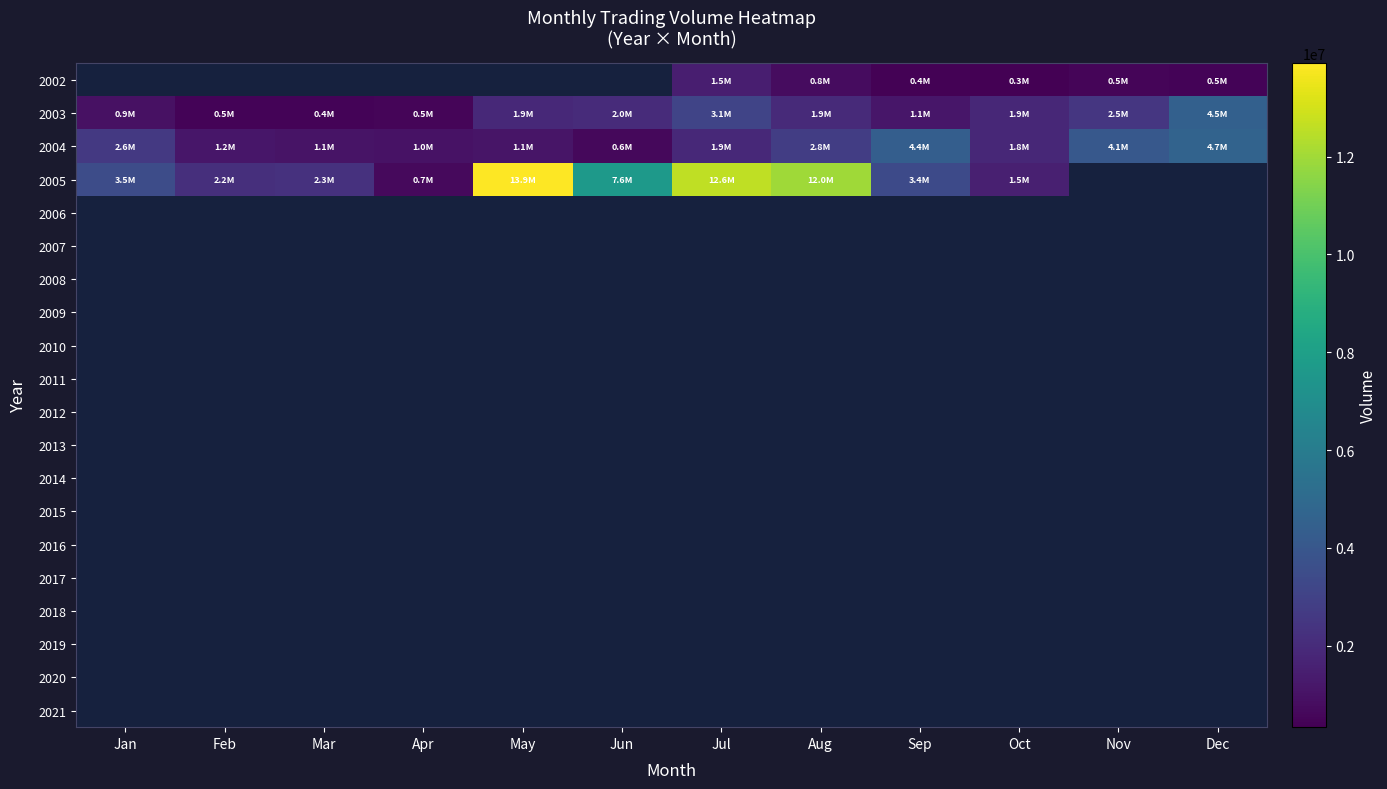

What is the spread (max minus min) of values at Mar?

2288414